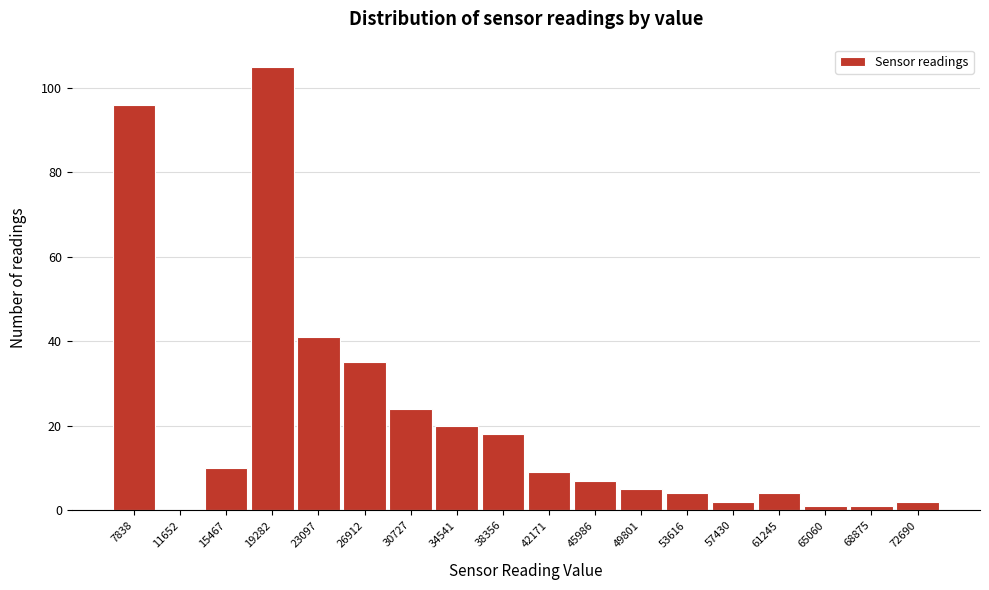

Reading right to left, transcribe all the data shown in this chart.

72690=2	68875=1	65060=1	61245=4	57430=2	53616=4	49801=5	45986=7	42171=9	38356=18	34541=20	30727=24	26912=35	23097=41	19282=105	15467=10	11652=0	7838=96